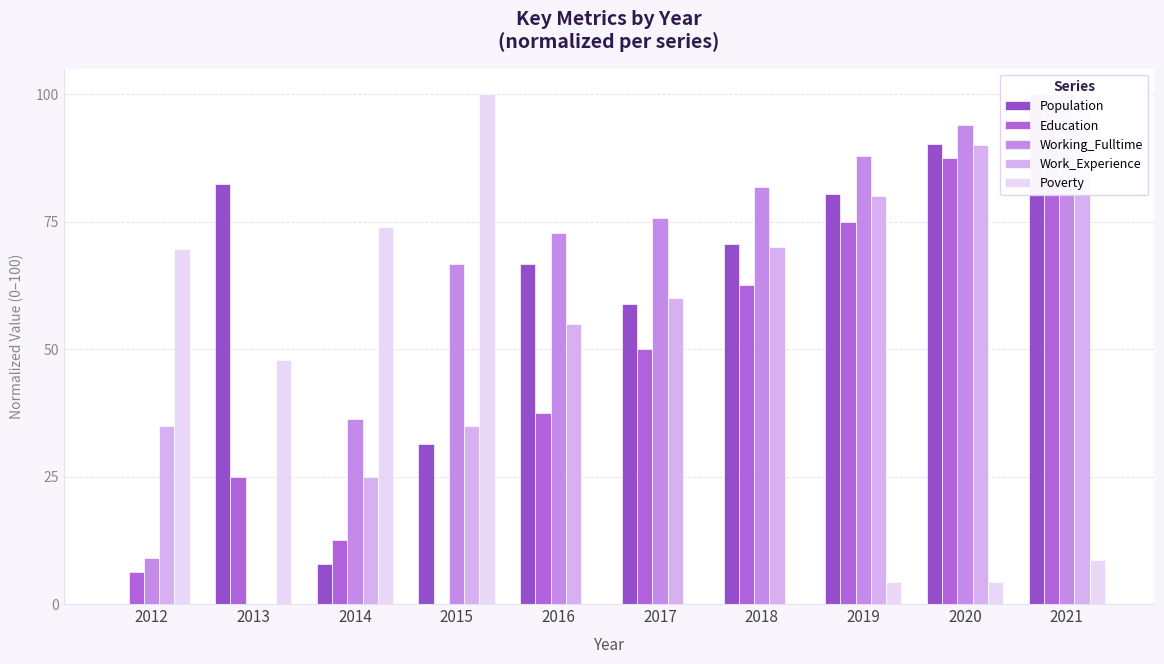

What is the value of the Work_Experience bar at the 5th from the left?

55.0